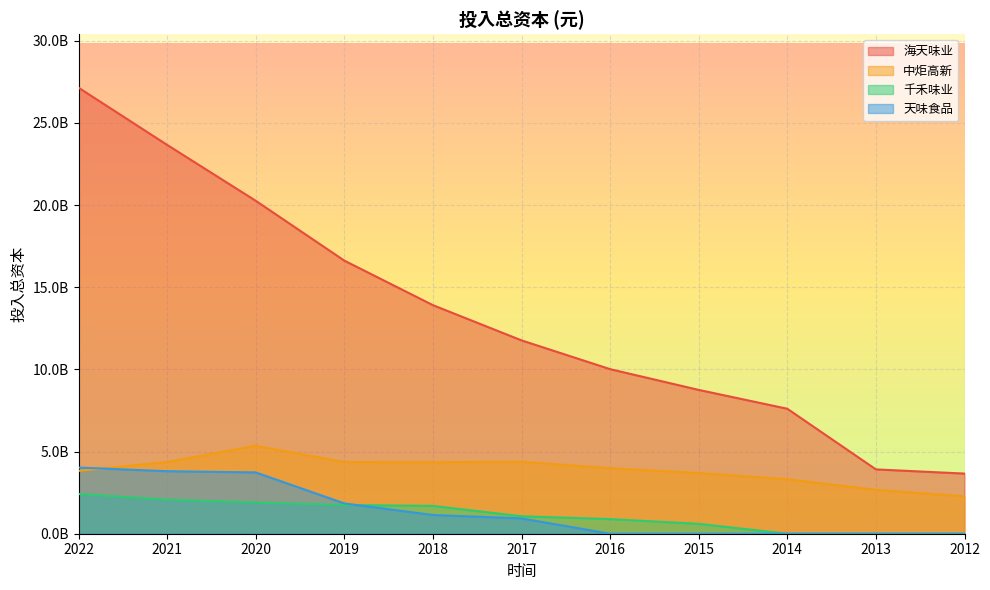

Where does the 海天味业 series first go above 11764173507?

2022